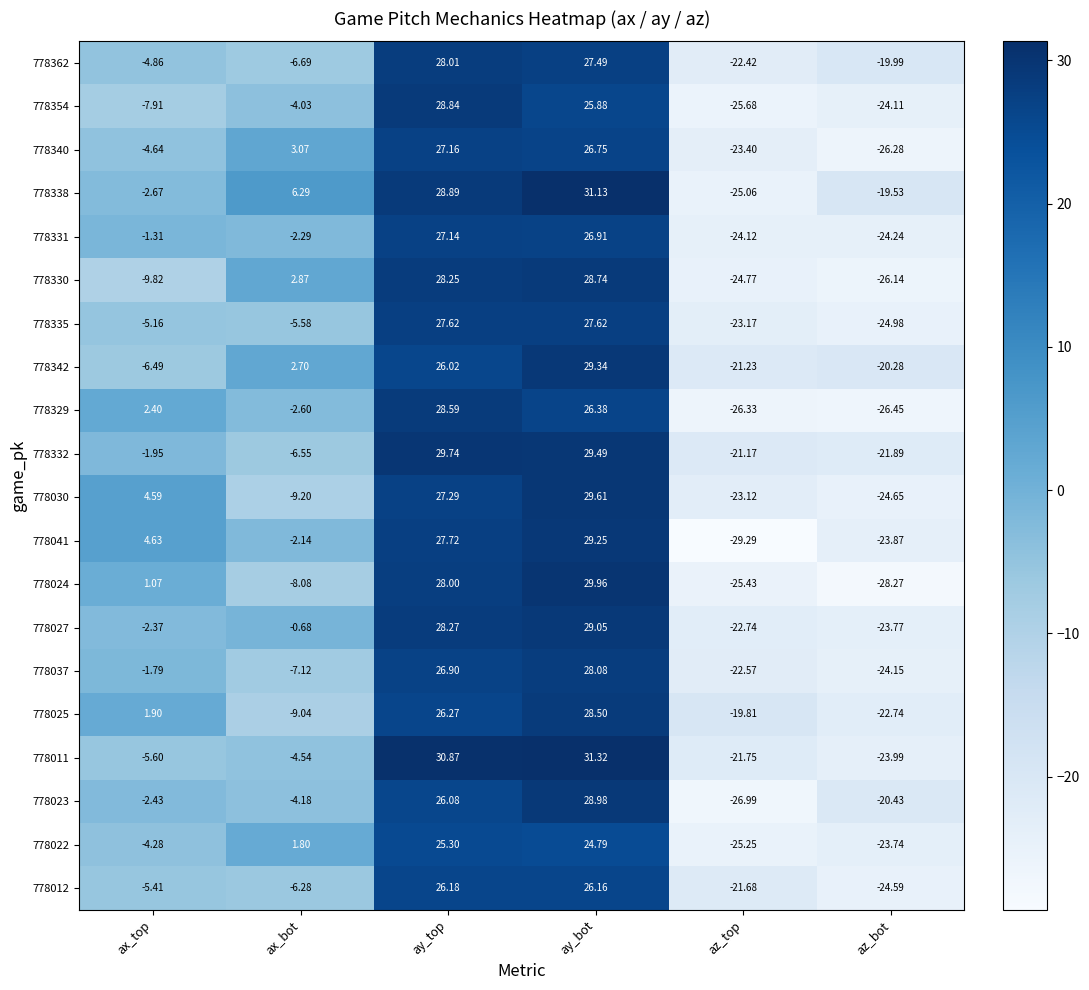

What is the maximum value shown in the chart?

31.3